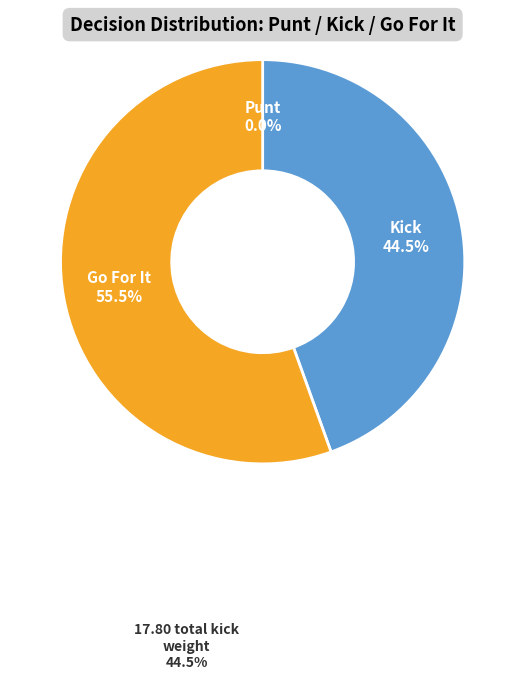

Is there a majority slice in this chart?

Yes